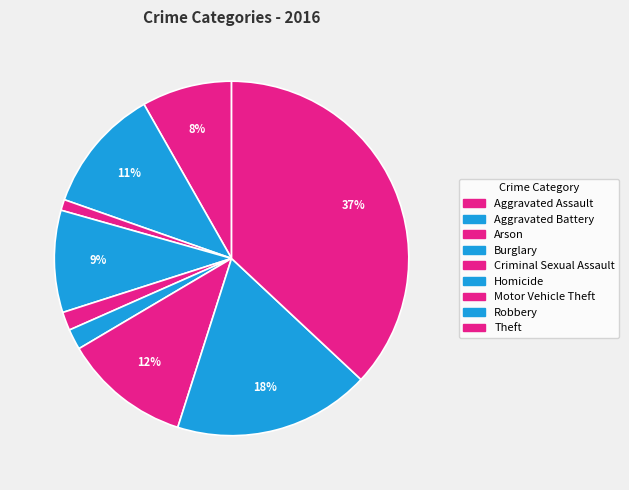

Combined, do Aggravated Battery and Aggravated Assault account for over 50%?

No